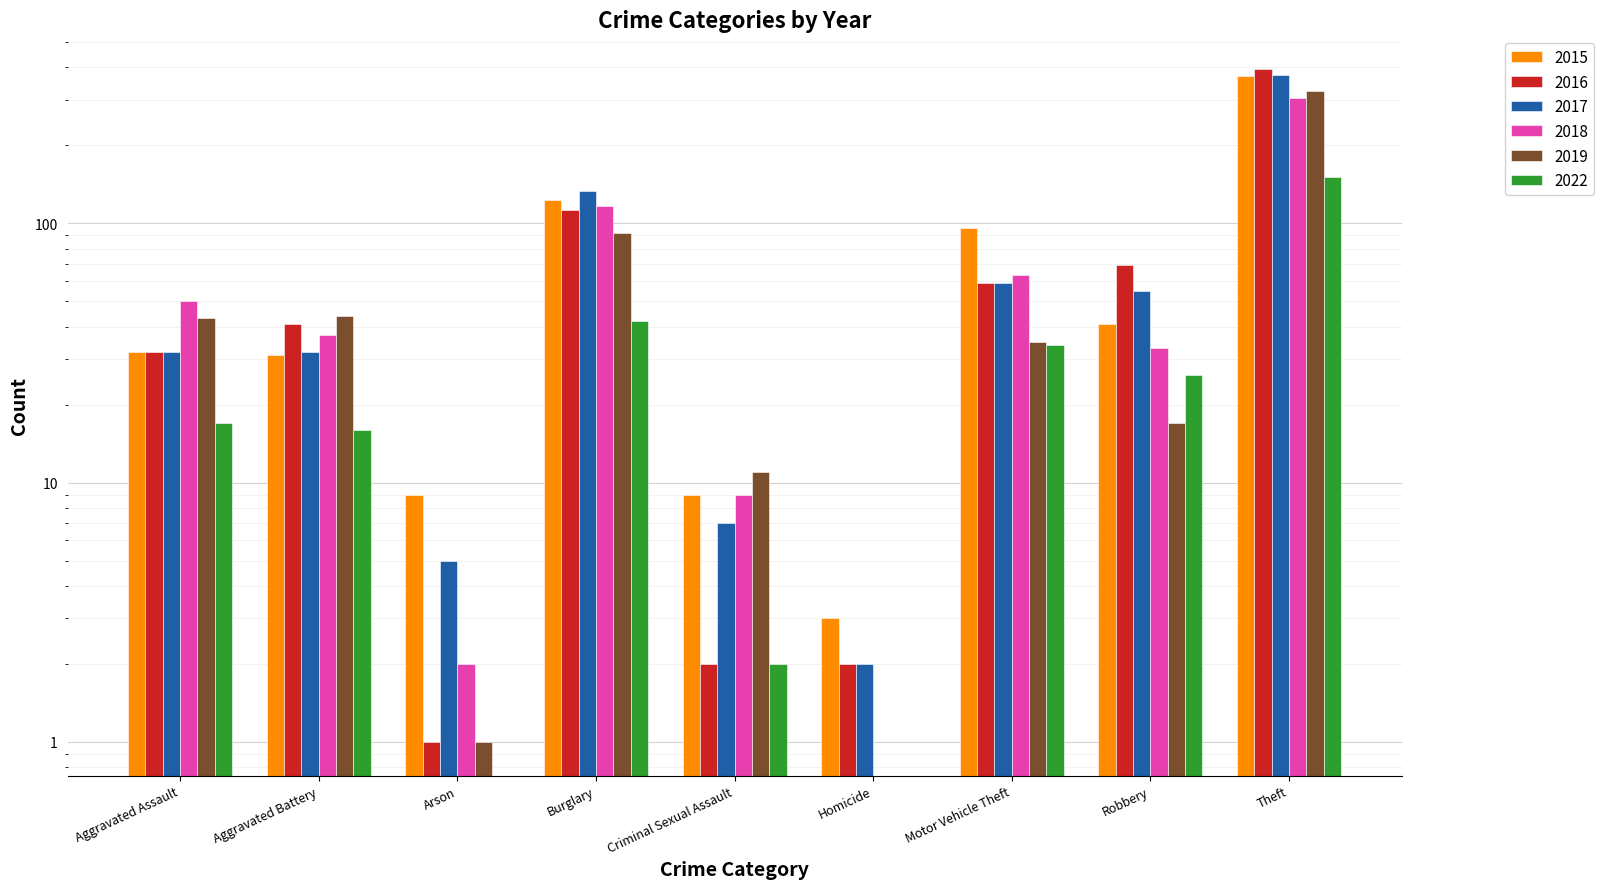

What position from the right is Theft?

1